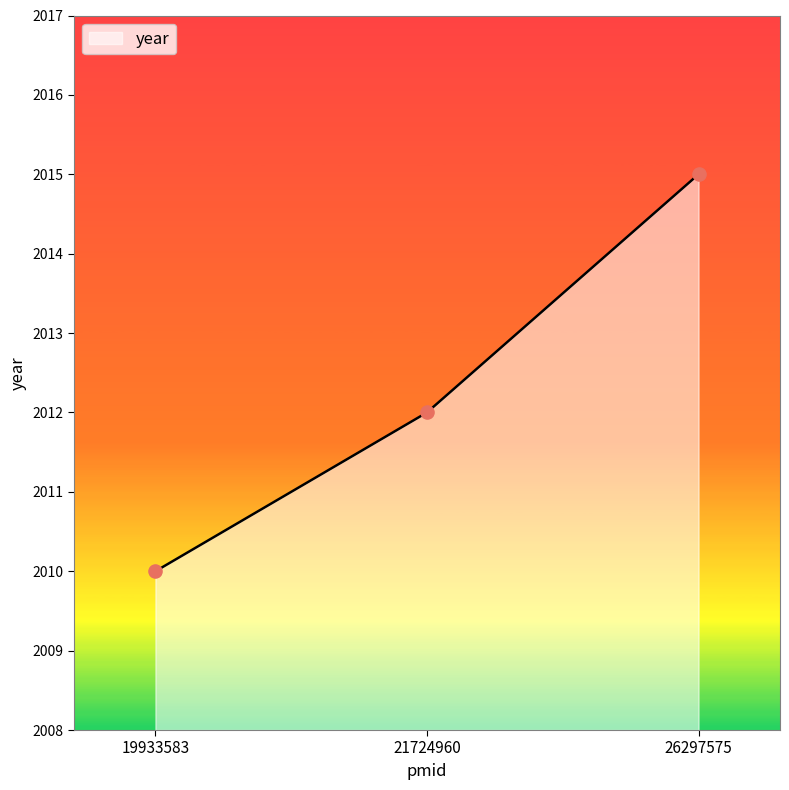

Between 19933583 and 21724960, which is larger?

21724960